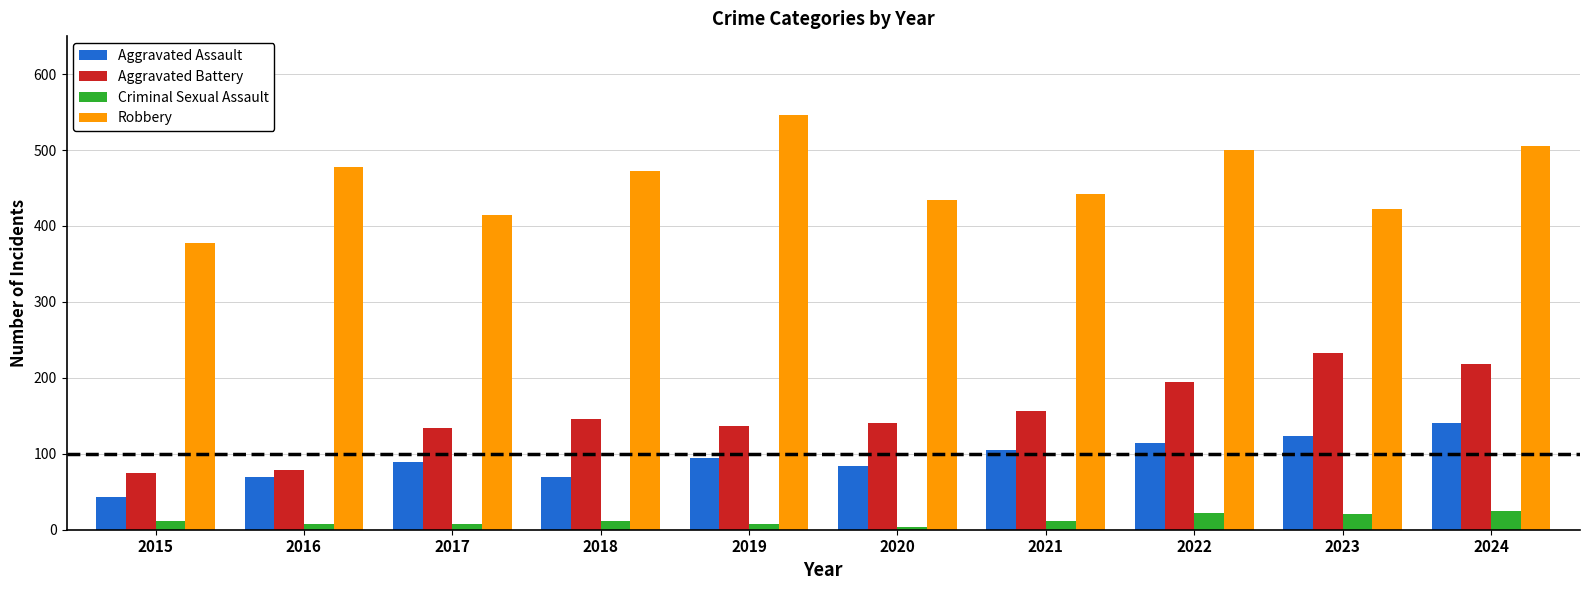

The Robbery series shows 422 at 2023. True or false?

True